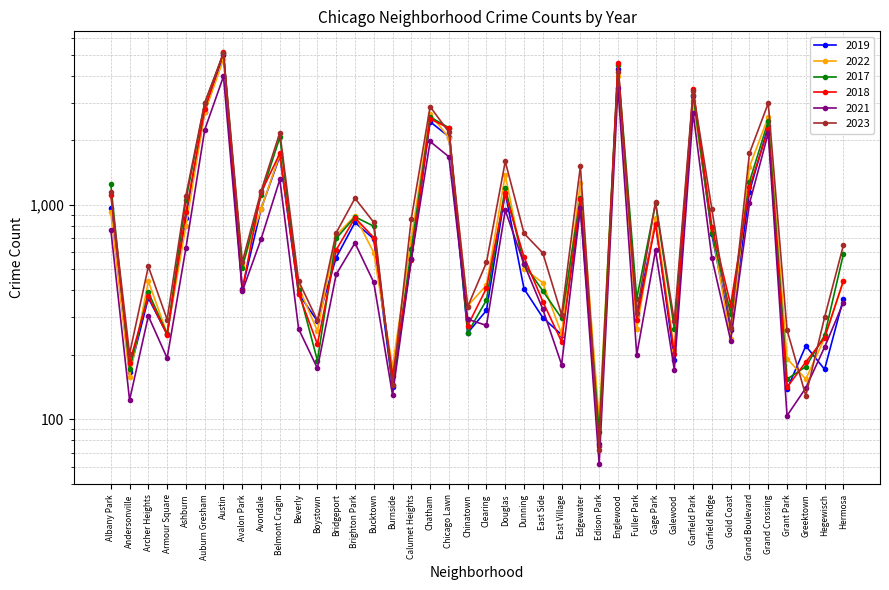

What are all the series names shown in the legend?

2019, 2022, 2017, 2018, 2021, 2023